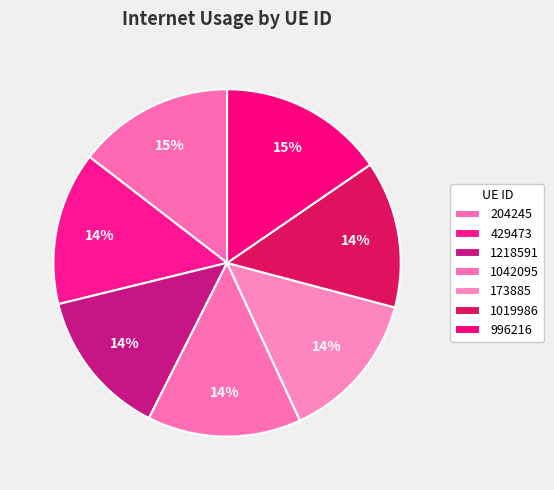

Rank the categories by value from highest to lowest.

996216, 204245, 1042095, 429473, 173885, 1218591, 1019986